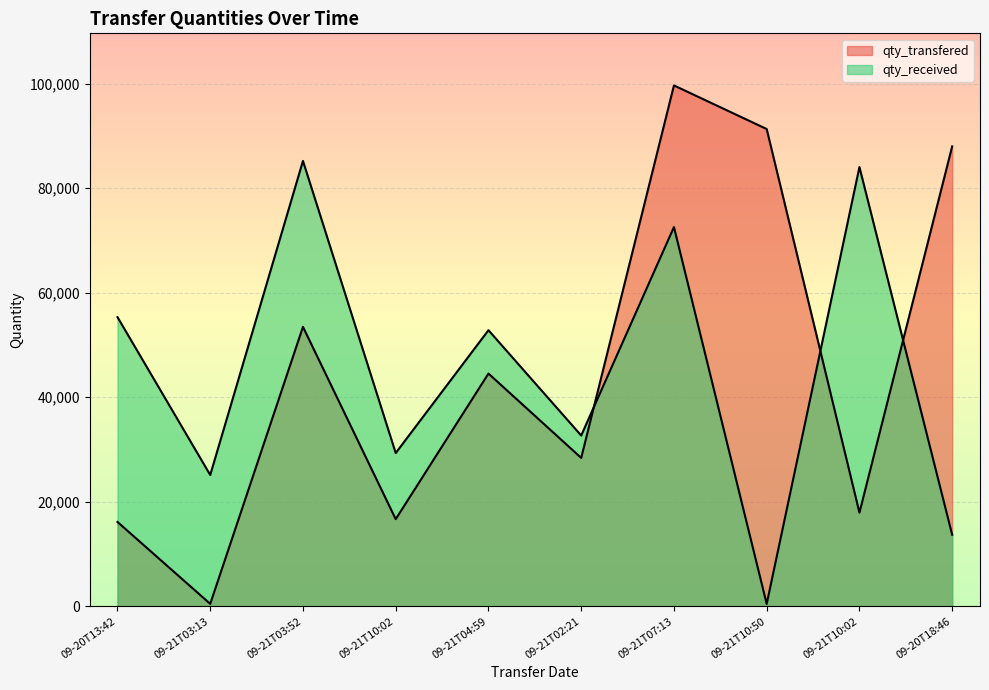

What are all the series names shown in the legend?

qty_transfered, qty_received